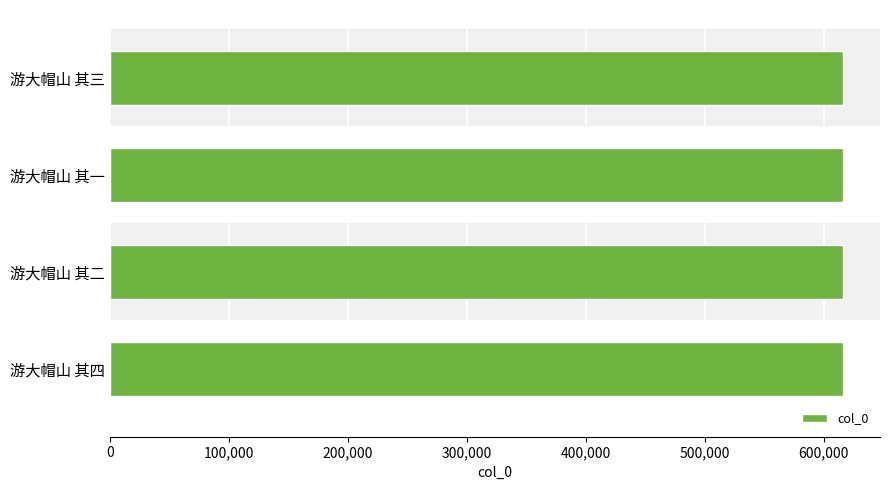

What is the label of the 4th bar from the top?

游大帽山 其四